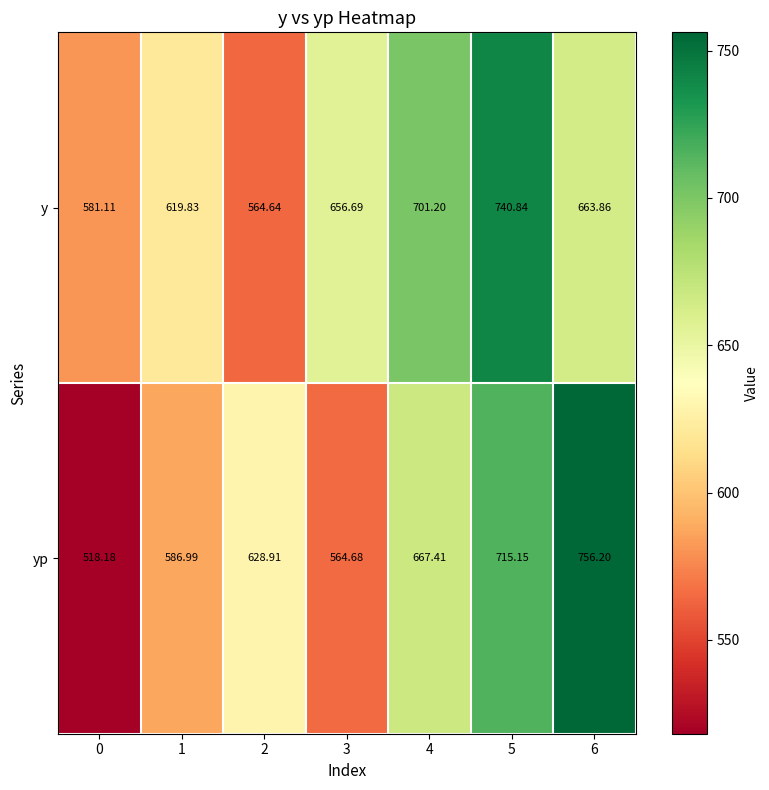

What is the minimum value shown in the chart?

518.2